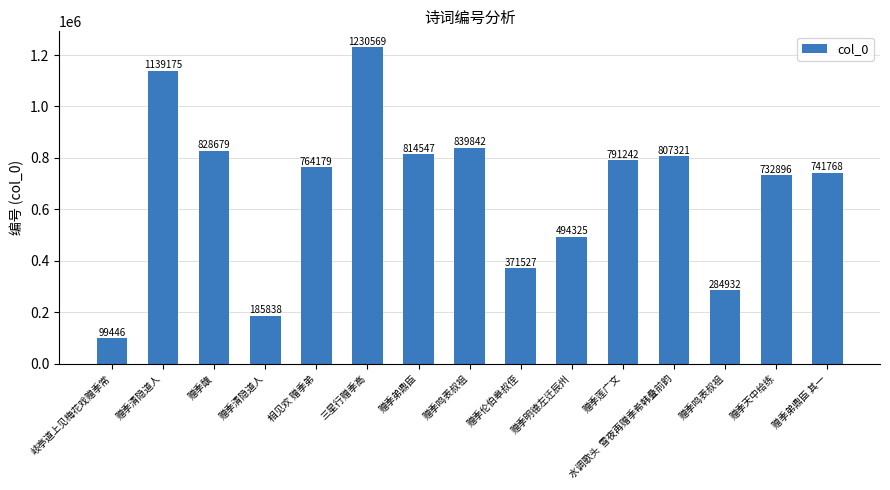

The value at 赠季清隐道人 is 185838. True or false?

True